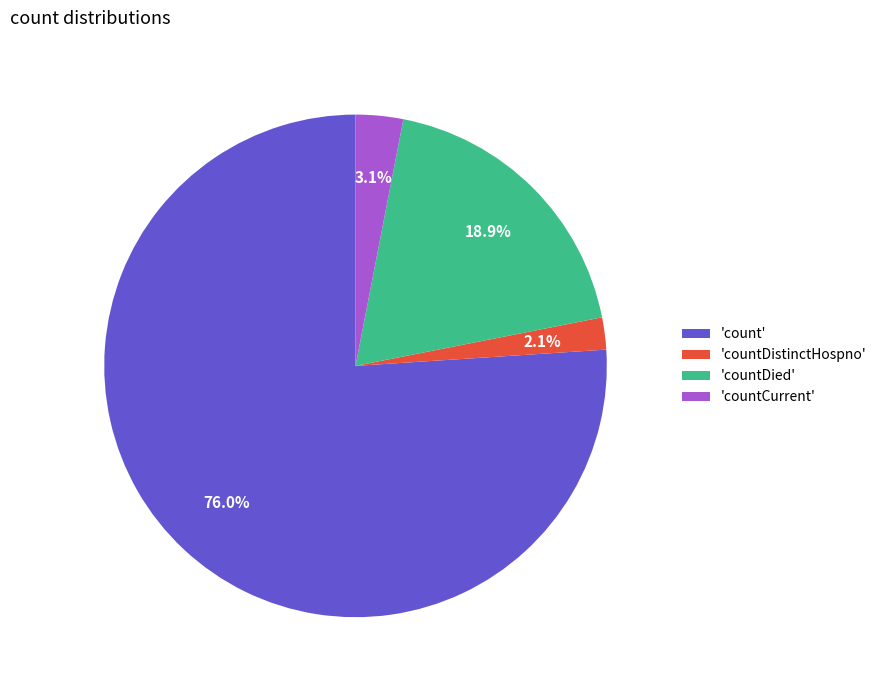

What is the largest slice in the pie chart?

'count'